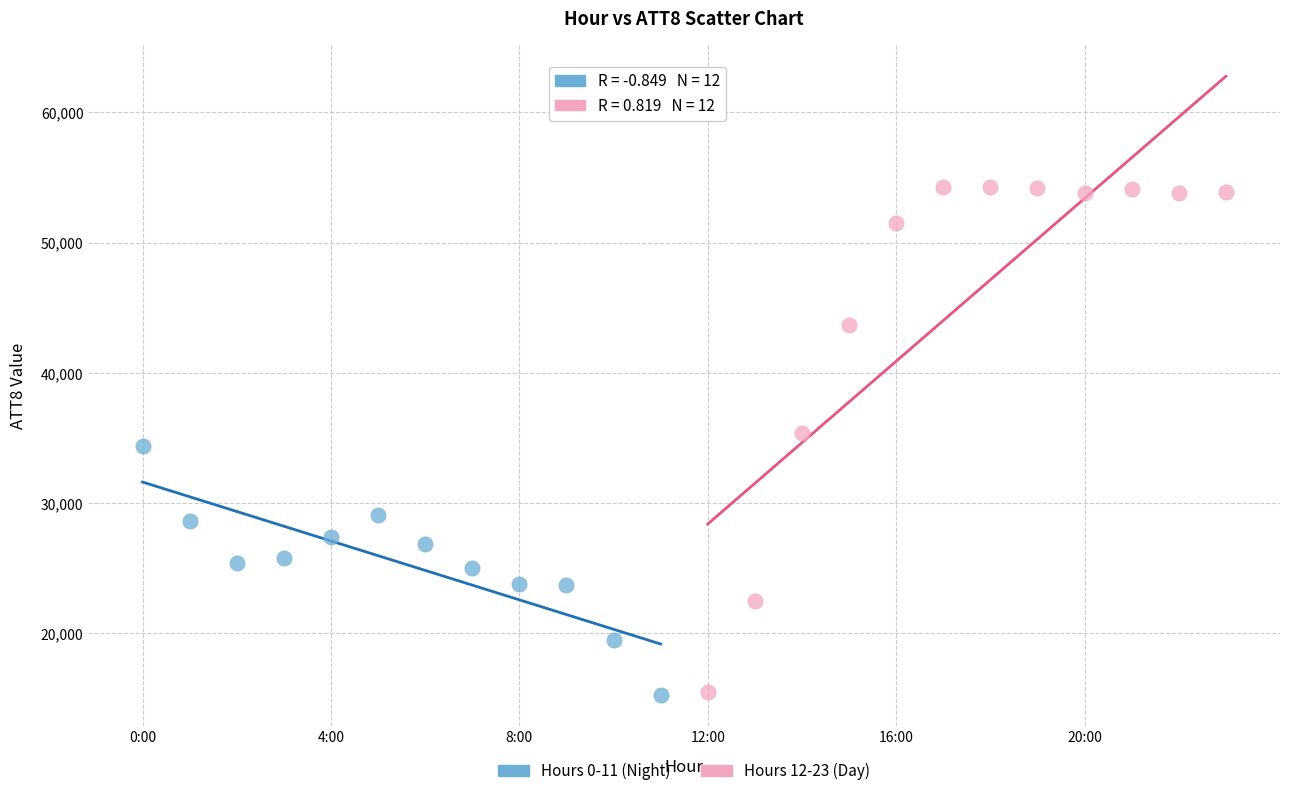

Which series contains the highest Y value?

Hours 12-23 (Day)